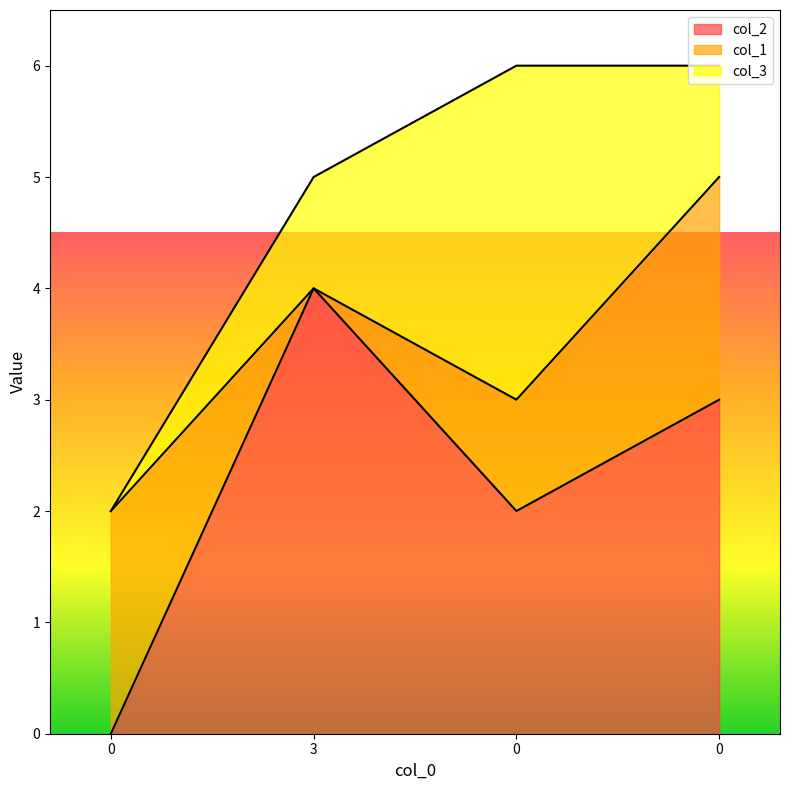

How many values in the col_3 series exceed 1?

1